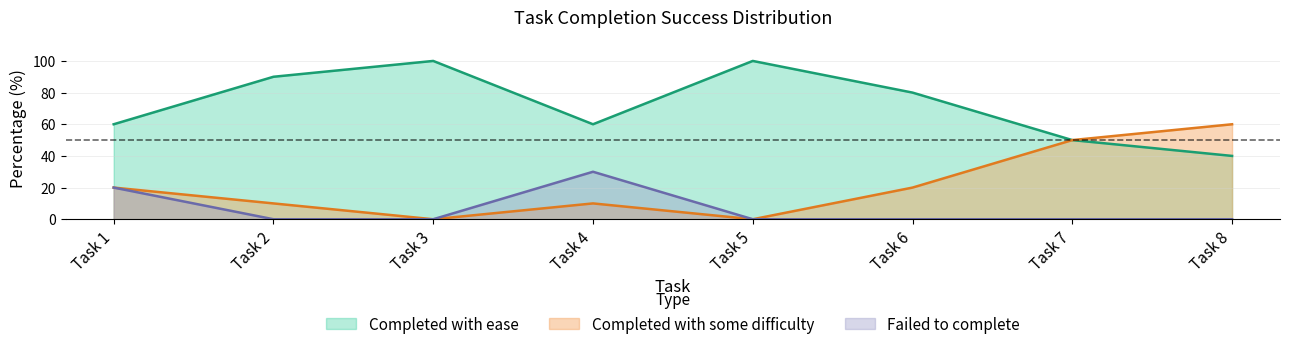

At which label does Completed with ease reach its minimum?

Task 8